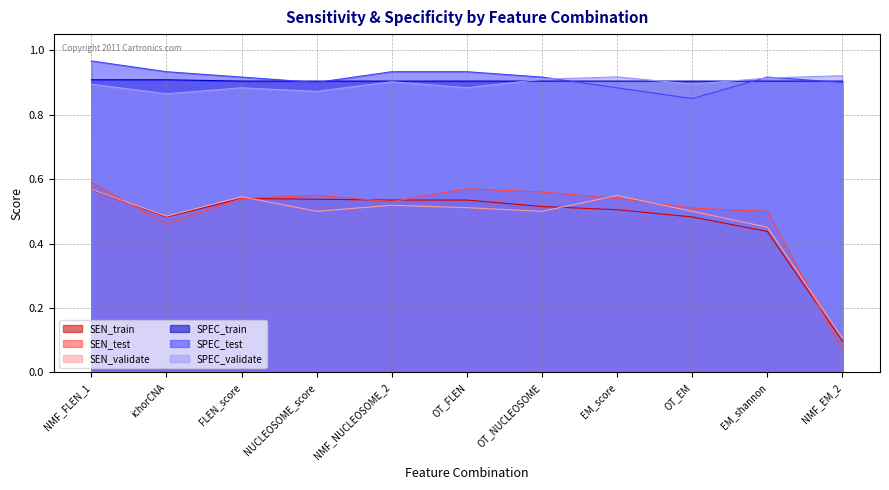

How many distinct data groups are displayed?

6